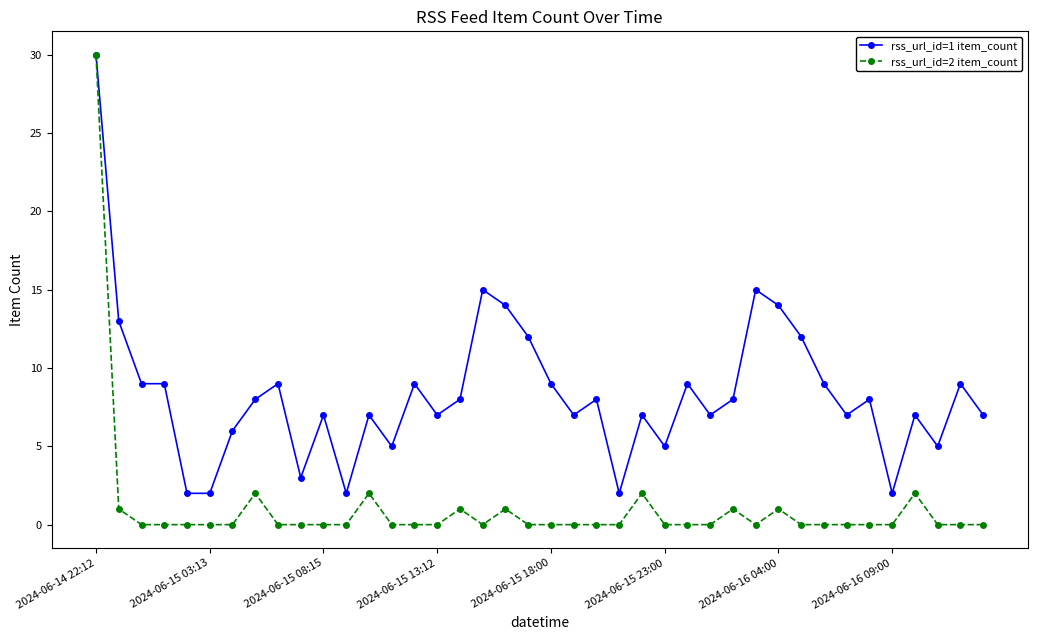

Is this an area chart (filled region under the line)?

No